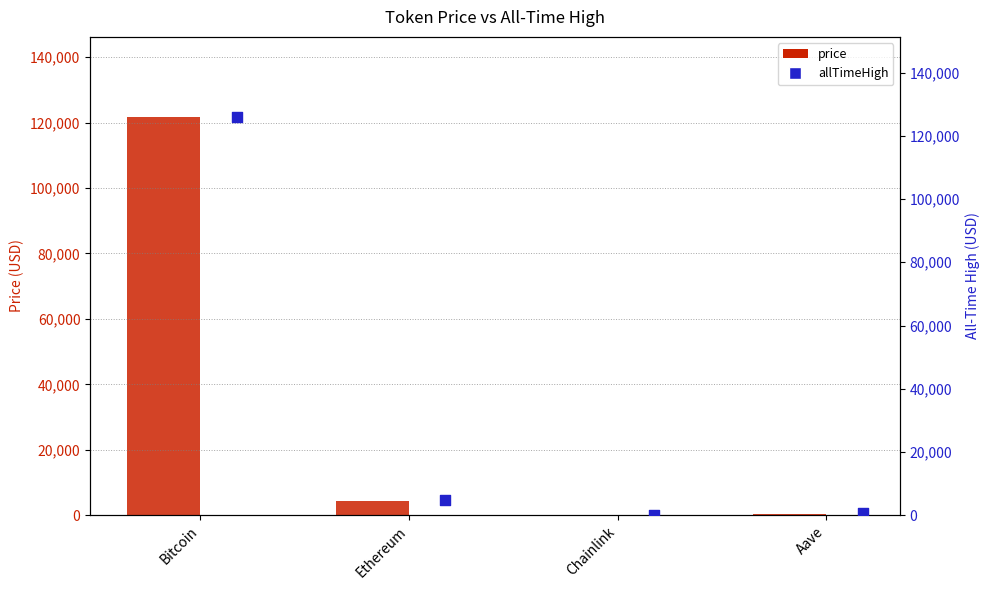

At how many categories does at least one series exceed 37562?

1